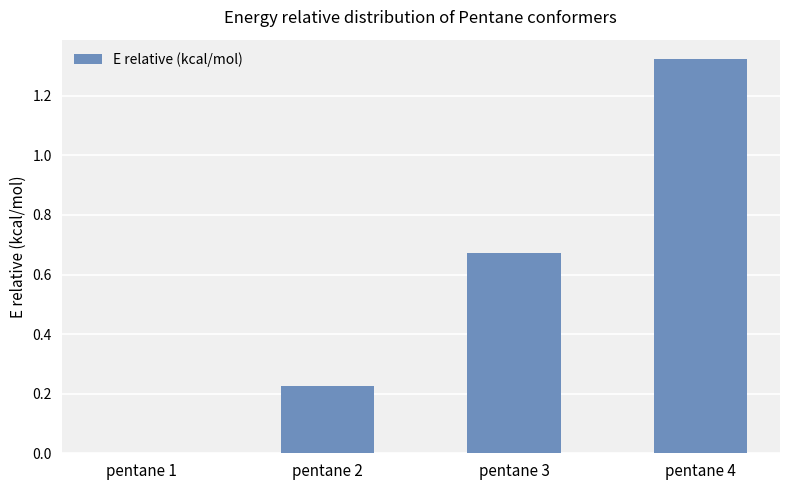

Are the bars horizontal?

No